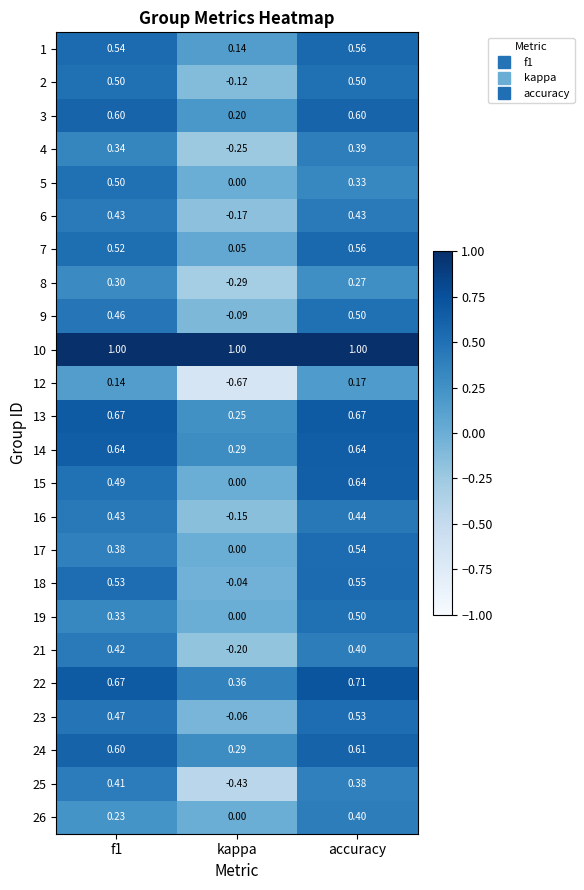

At which category is the sum across all series the highest?

accuracy